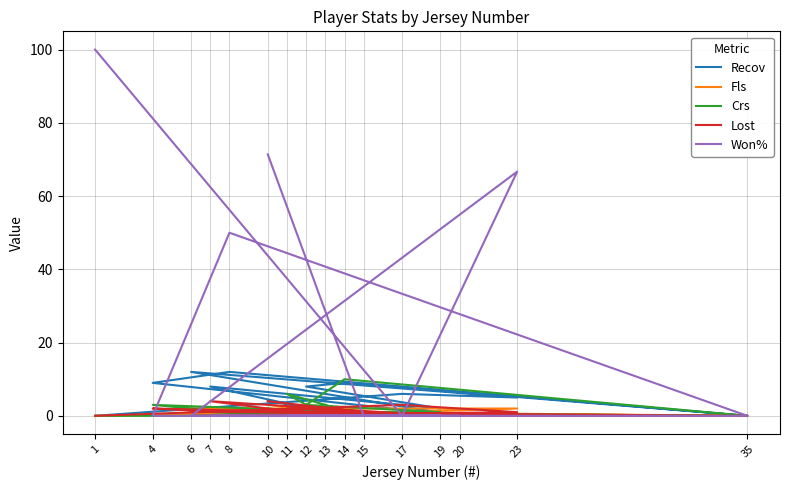

Which series has the largest total across all categories?

Won%